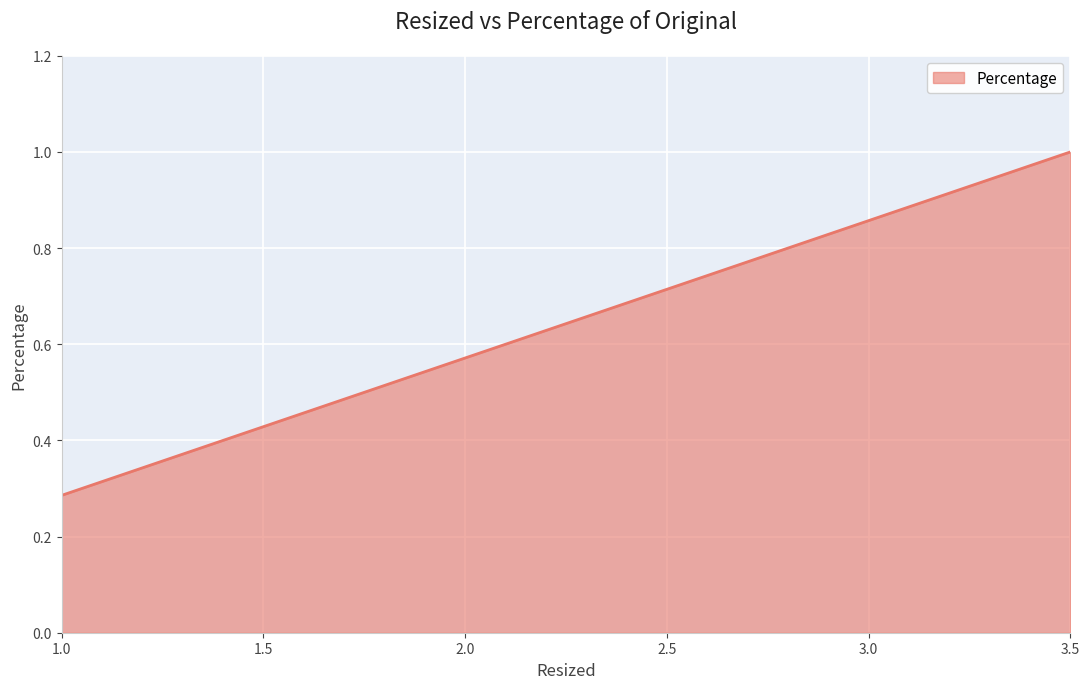

The chart shows a value of 0.5 at 1.0. True or false?

False